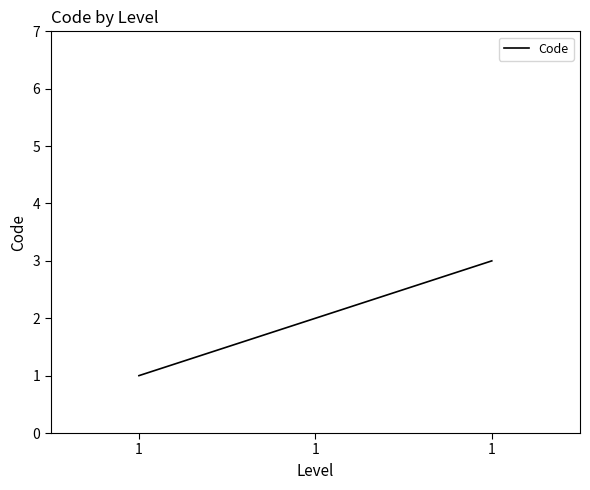

List the labels in order of value, largest first.

1, 1, 1